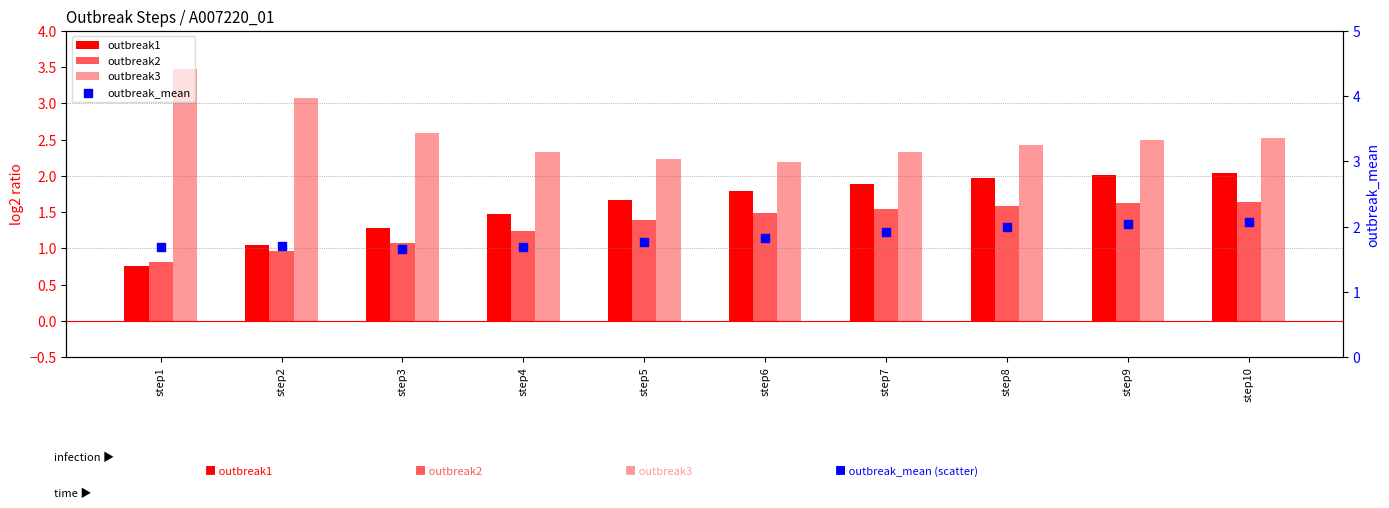

Which series contains the highest Y value?

outbreak3